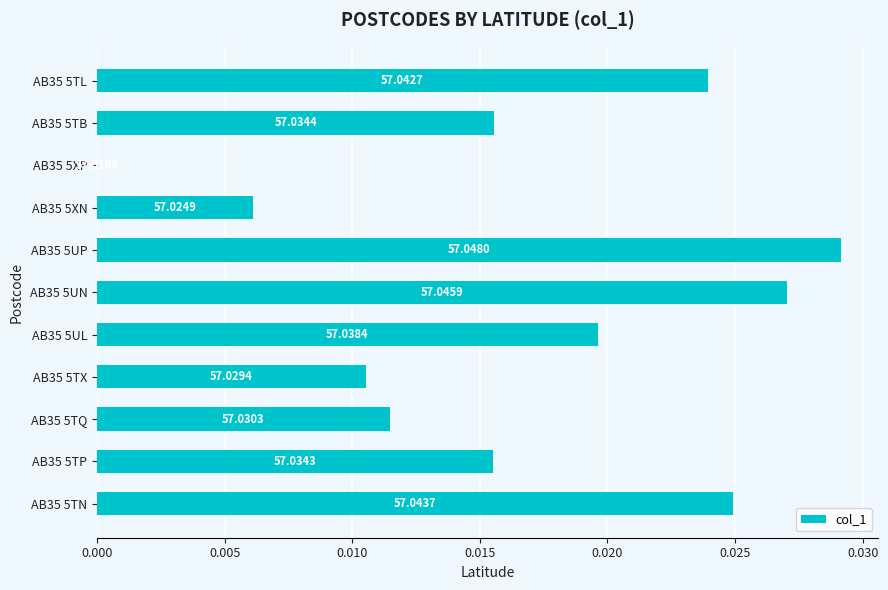

Does the chart contain stacked bars?

No